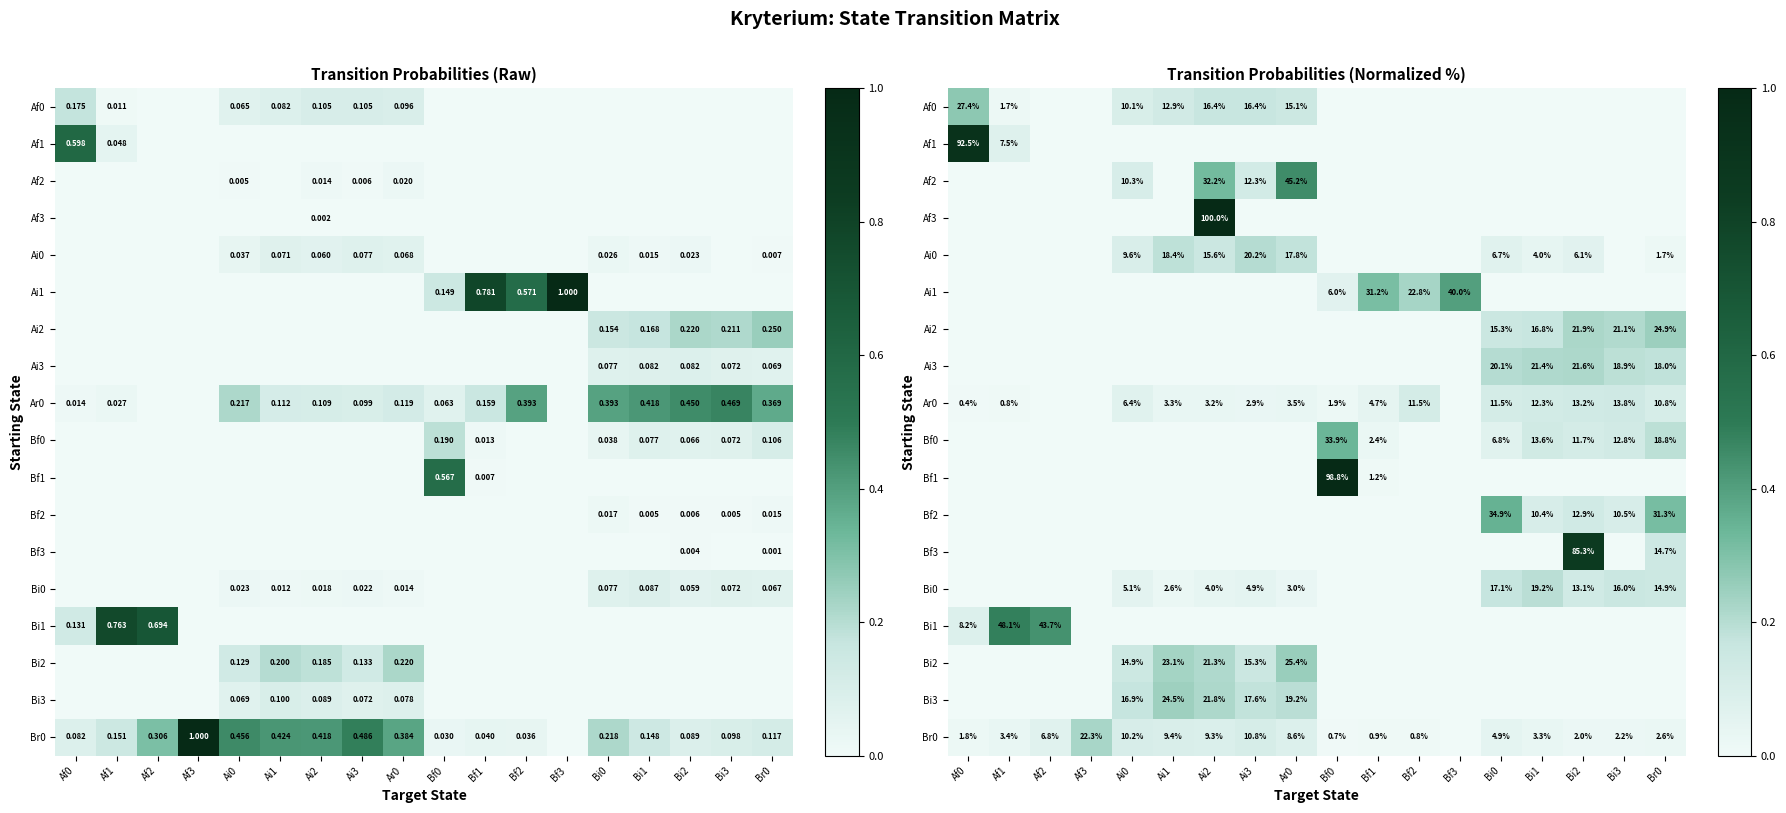

At which category is the sum across all series the highest?

Ai2